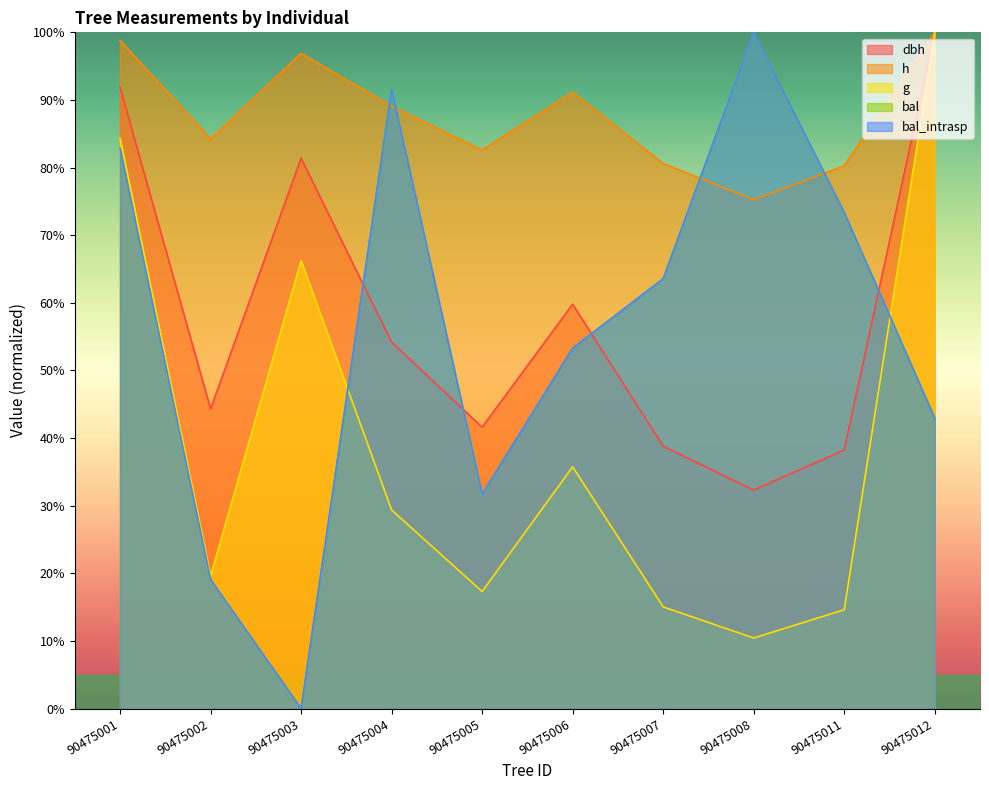

How many lines are shown in the chart?

5